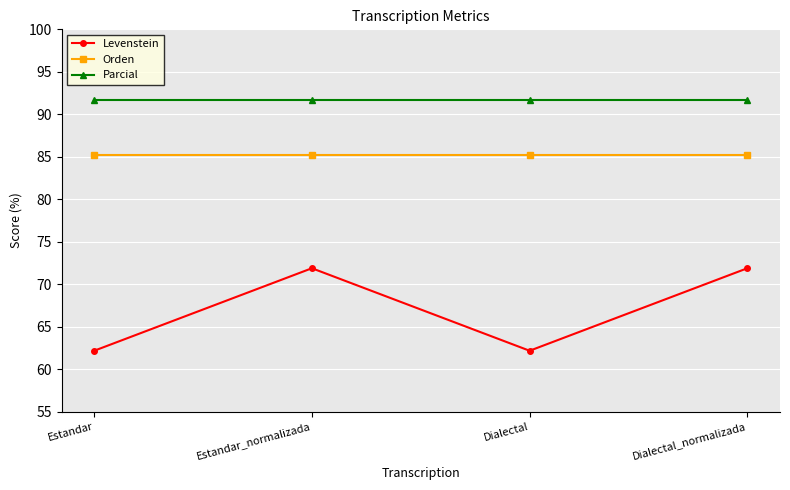

Reading right to left, transcribe all the data shown in this chart.

Levenstein: Dialectal_normalizada=71.9	Dialectal=62.2	Estandar_normalizada=71.9	Estandar=62.2
Orden: Dialectal_normalizada=85.2	Dialectal=85.2	Estandar_normalizada=85.2	Estandar=85.2
Parcial: Dialectal_normalizada=91.7	Dialectal=91.7	Estandar_normalizada=91.7	Estandar=91.7